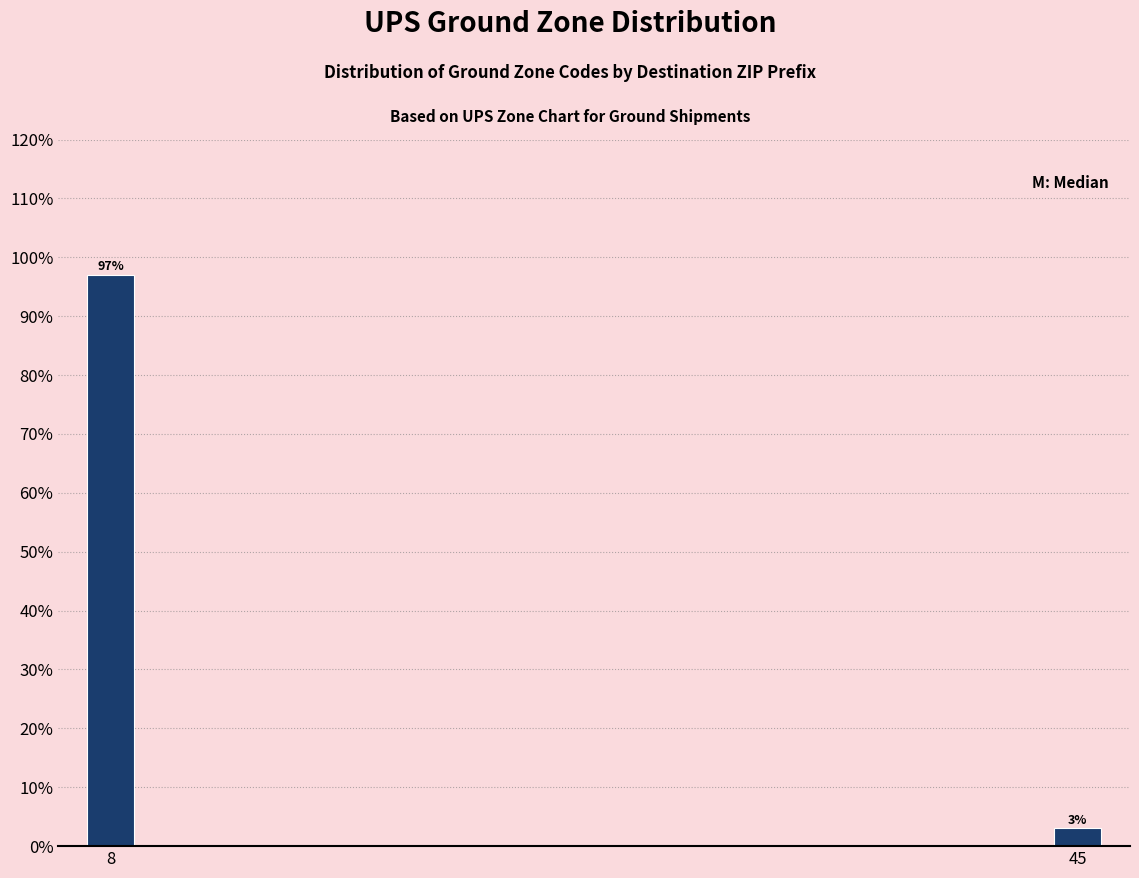

Reading left to right, what are all the values shown in this chart?

8=97	45=3